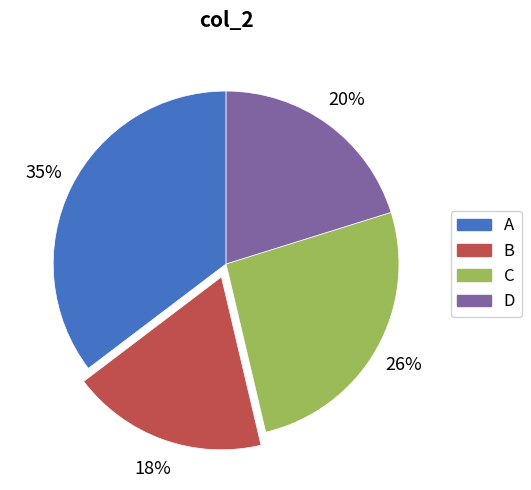

Which category has the biggest portion of the pie?

A